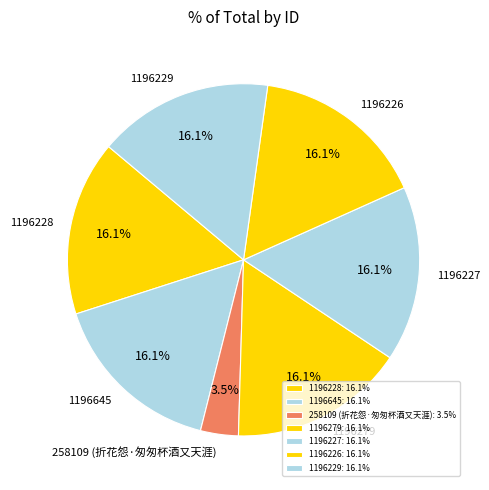

Is there a majority slice in this chart?

No